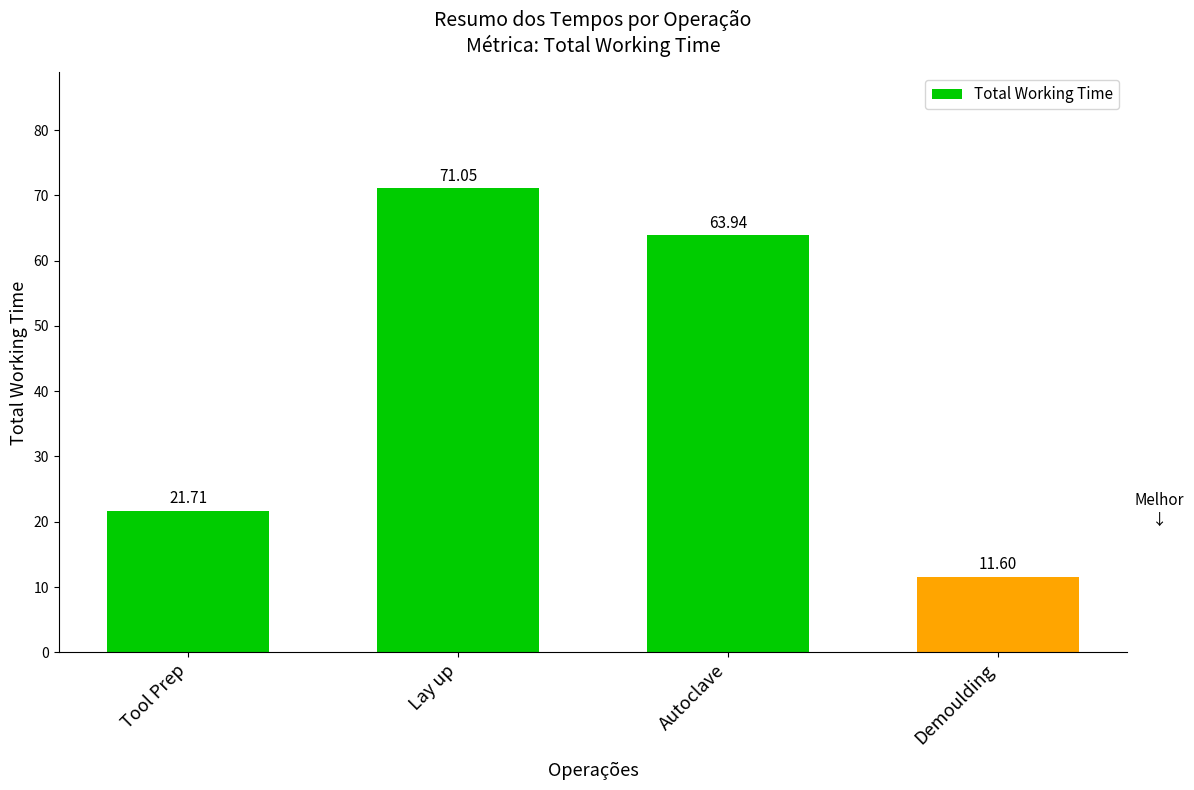

Between Autoclave and Tool Prep, which is larger?

Autoclave